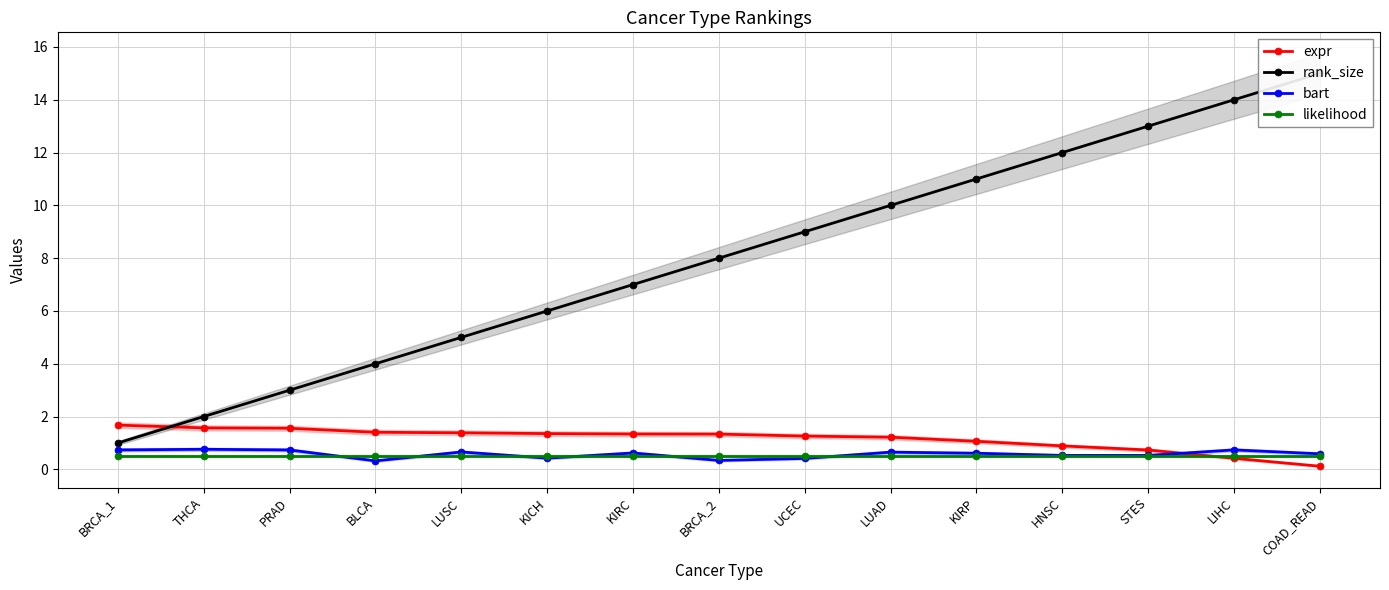

True or false: rank_size and likelihood intersect in this chart.

False